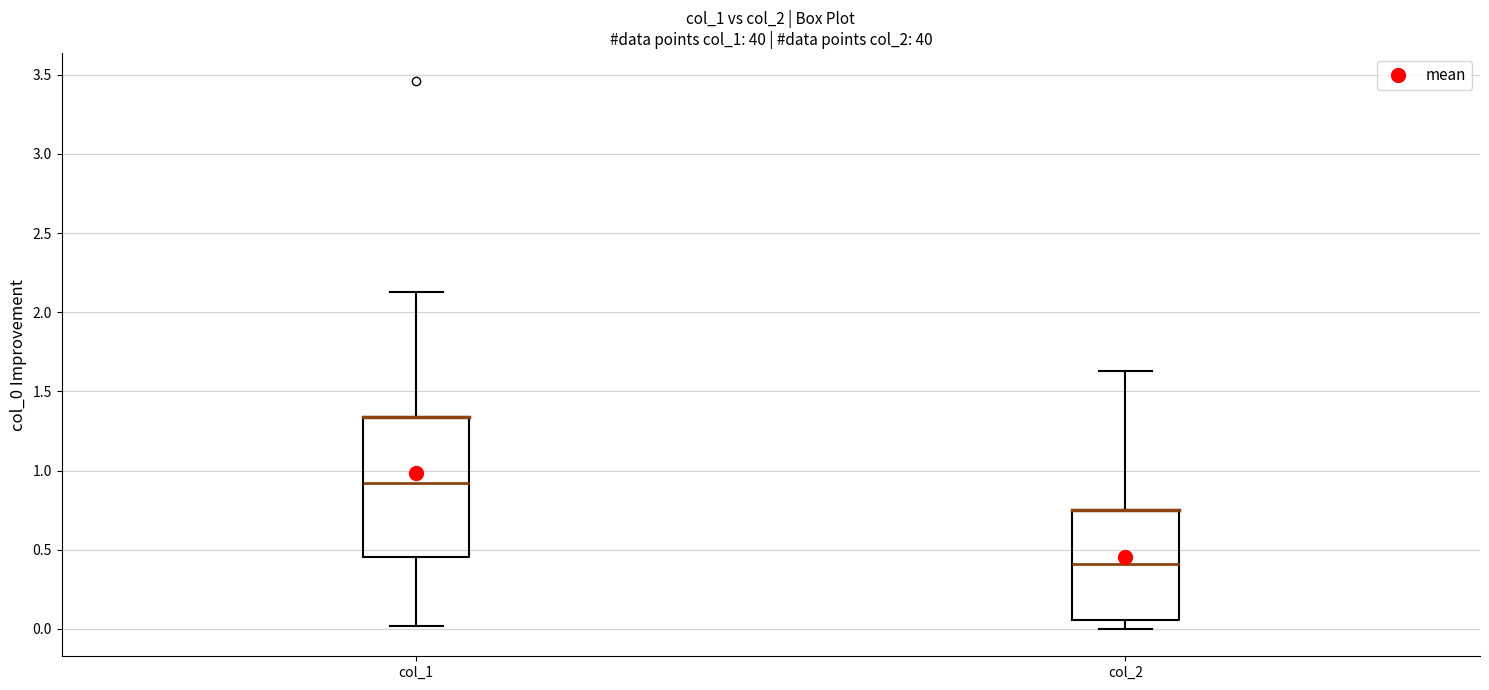

Reading left to right, transcribe this box plot: for each box, give where its median line is, the range the box spans, and where its two whiskers end, as read against the y-axis. The values are not printed on the chart, so give them approximately, as read against the axis.

col_1: median 0.90, box 0.45 to 1.35, whiskers 0.00 to 2.15
col_2: median 0.40, box 0.05 to 0.75, whiskers 0.00 to 1.65